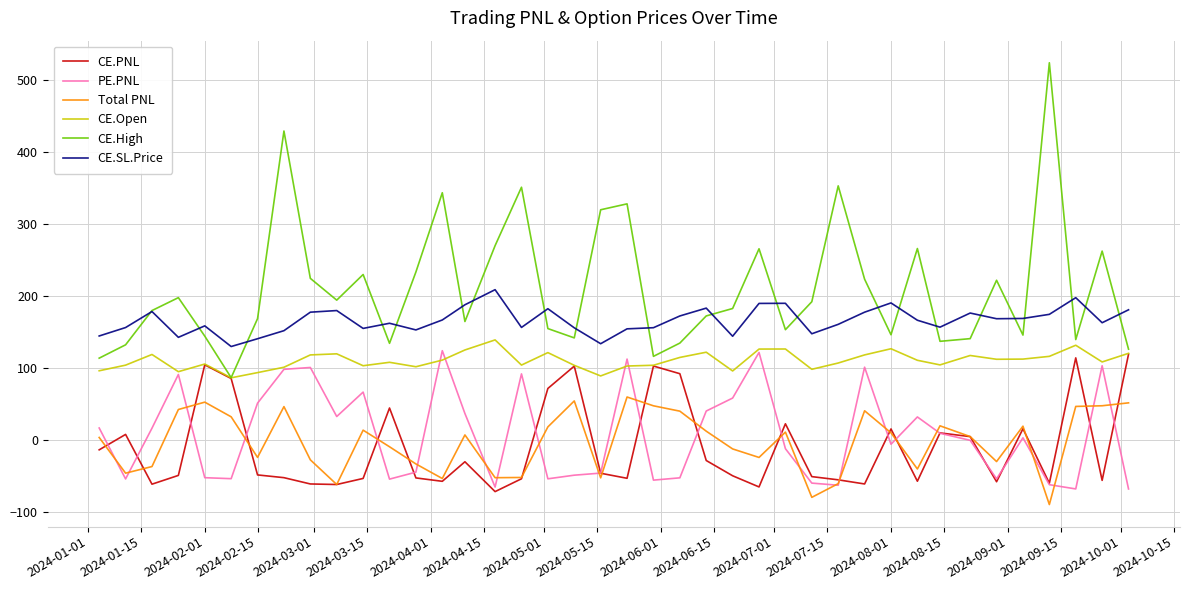

What is the highest value of the CE.PNL series?

119.4